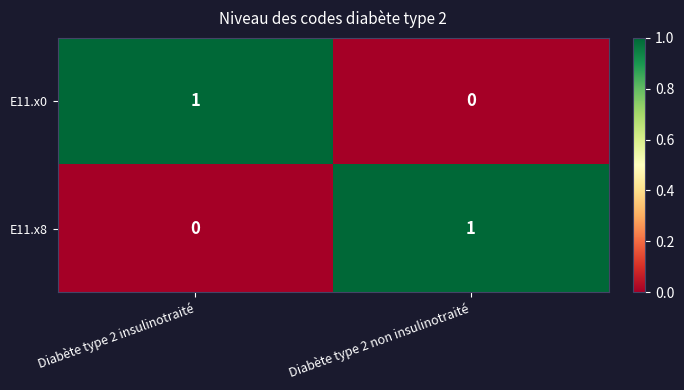

At which label does E11.x8 reach its peak?

Diabète type 2 non insulinotraité